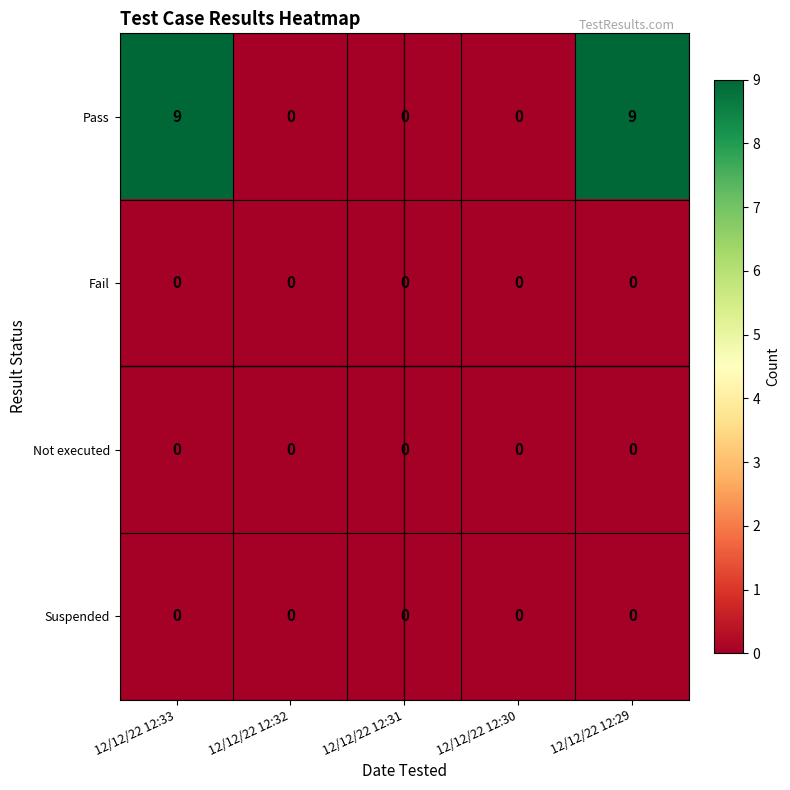

Reading right to left, extract all data points from this chart.

Pass: 12/12/22 12:29=9	12/12/22 12:30=0	12/12/22 12:31=0	12/12/22 12:32=0	12/12/22 12:33=9
Fail: 12/12/22 12:29=0	12/12/22 12:30=0	12/12/22 12:31=0	12/12/22 12:32=0	12/12/22 12:33=0
Not executed: 12/12/22 12:29=0	12/12/22 12:30=0	12/12/22 12:31=0	12/12/22 12:32=0	12/12/22 12:33=0
Suspended: 12/12/22 12:29=0	12/12/22 12:30=0	12/12/22 12:31=0	12/12/22 12:32=0	12/12/22 12:33=0